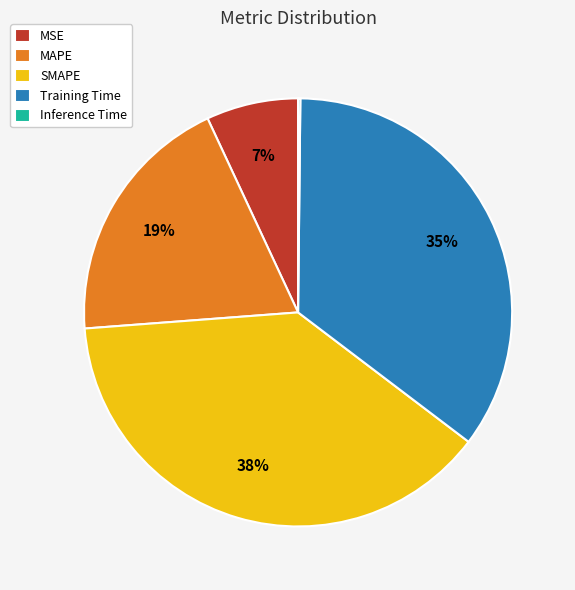

Is the sum of SMAPE and MAPE greater than half?

Yes